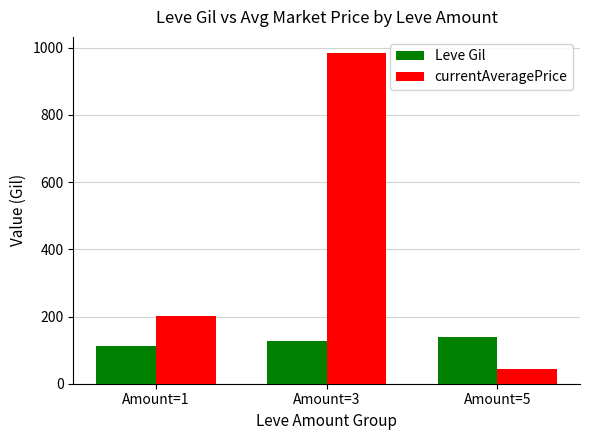

What is the value of the currentAveragePrice bar at the 1st from the left?

203